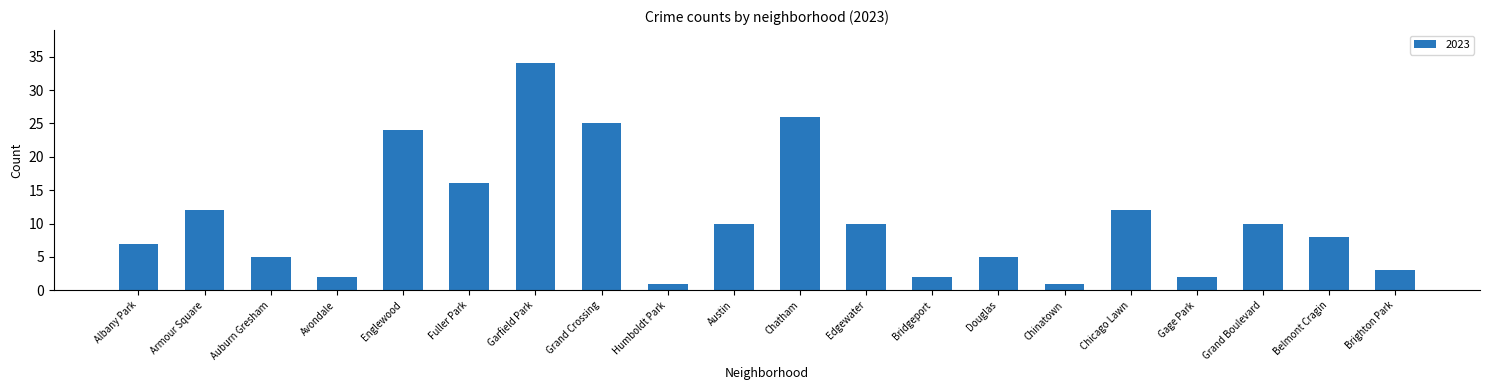

What is the label of the 8th bar from the right?

Bridgeport